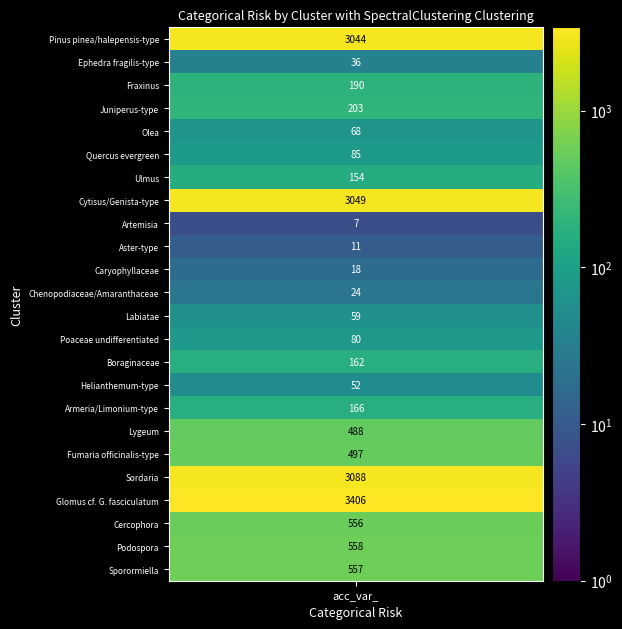

The value of Glomus cf. G. fasciculatum at 6 is 3406. True or false?

True